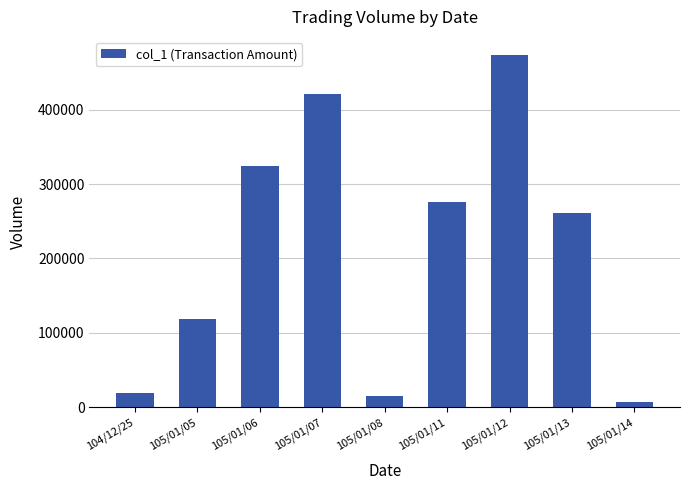

What is the sum of the values at 104/12/25 and 105/01/07?

439920